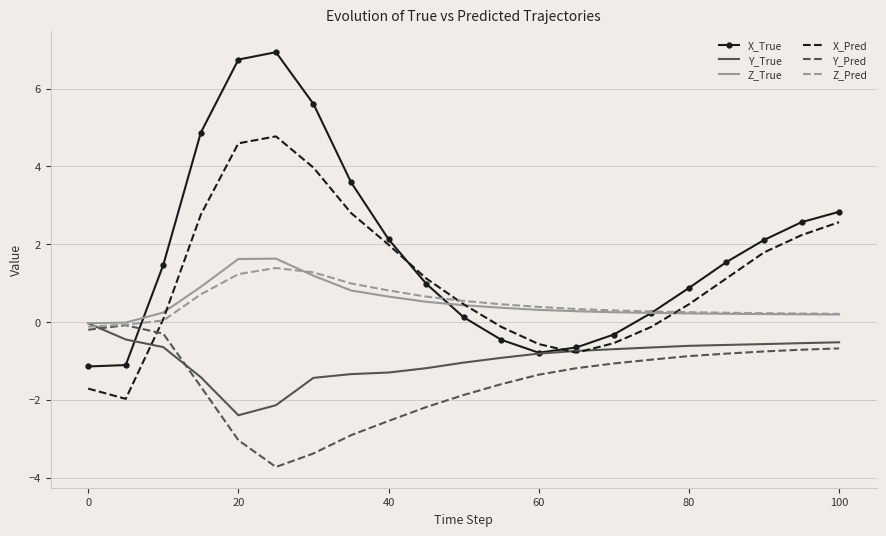

What is the lowest value of the Y_Pred series?

-3.7